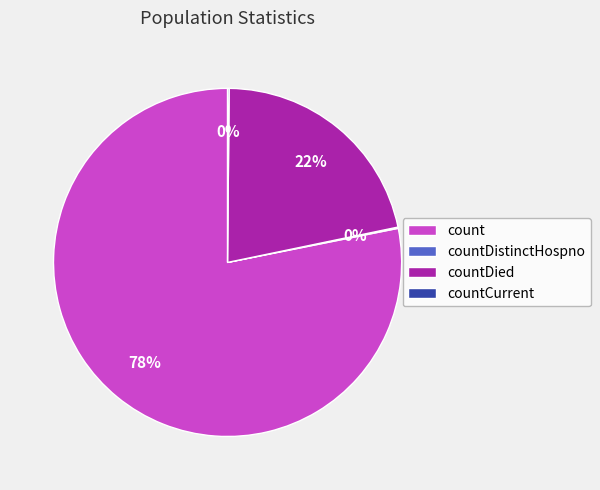

What is the largest slice in the pie chart?

count